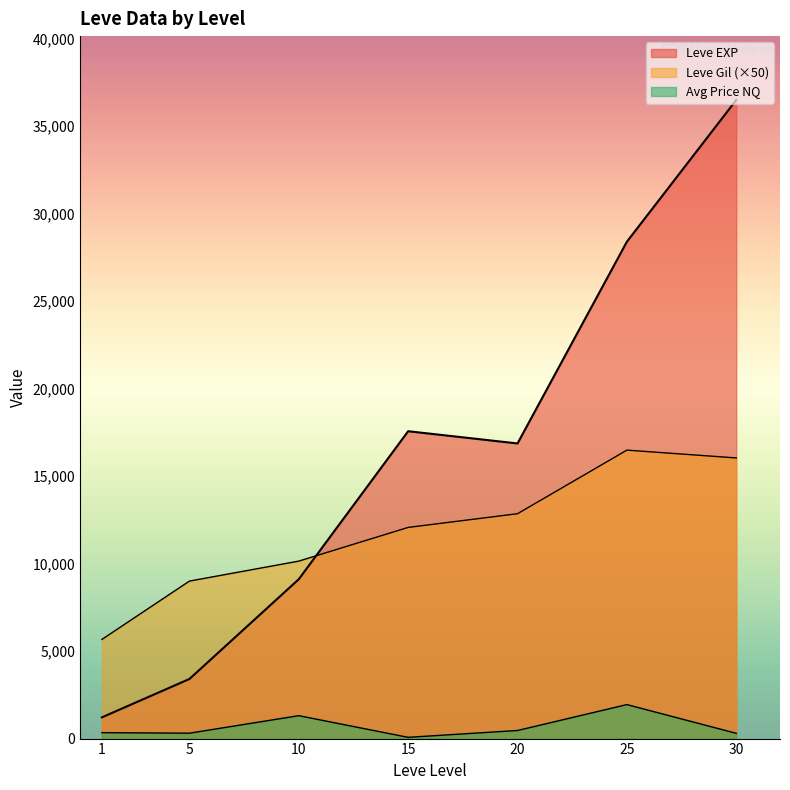

Between 25 and 15, which is larger?

25